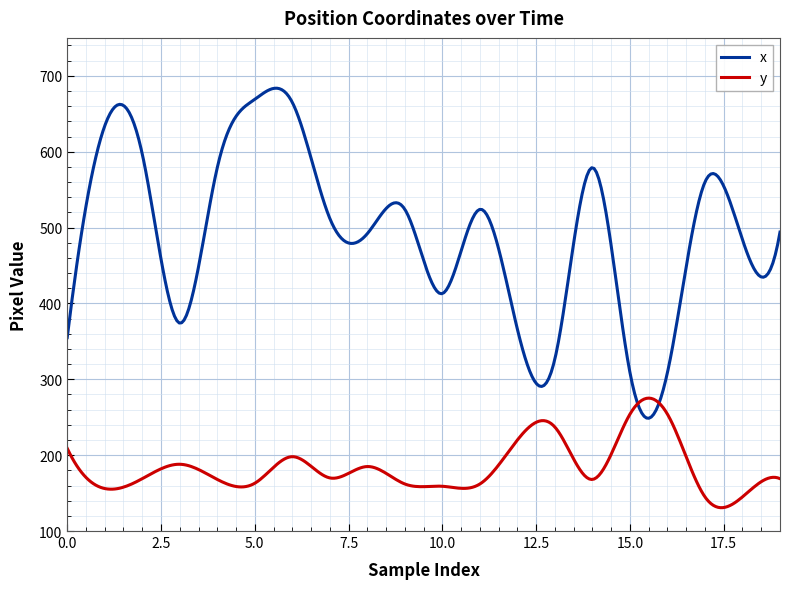

Which series has the largest total across all categories?

x